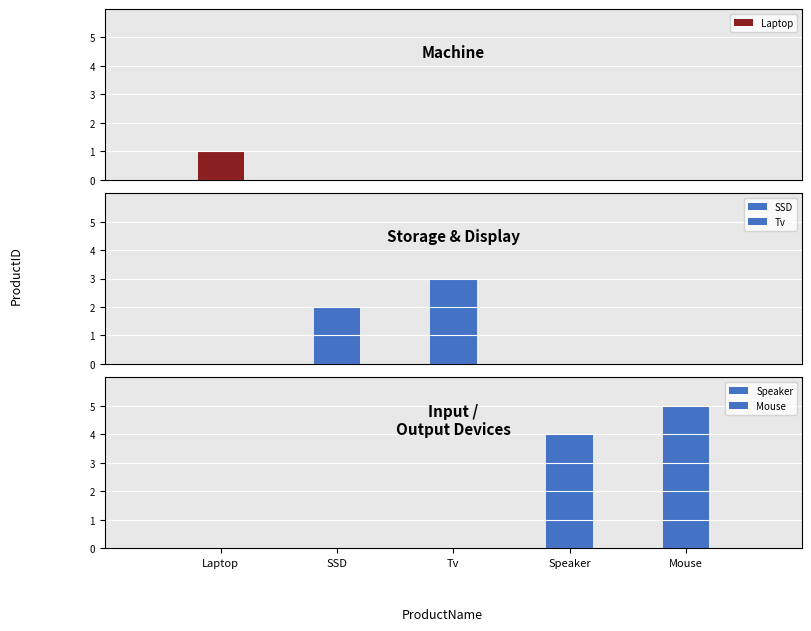

How many bars are there in total?

5